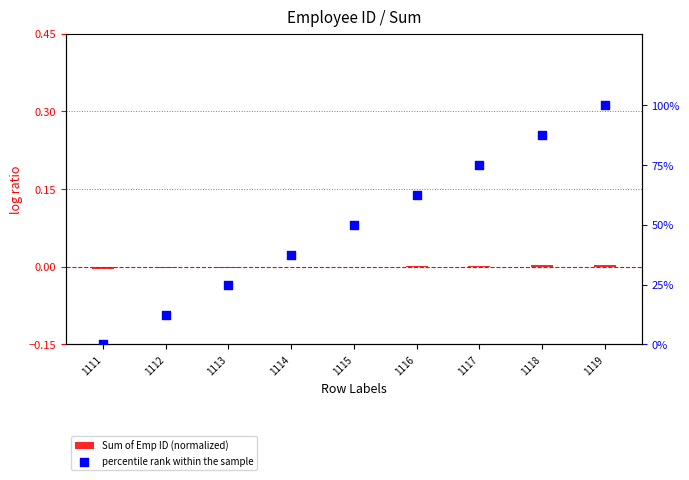

Which series reaches the maximum Y coordinate?

percentile rank within the sample